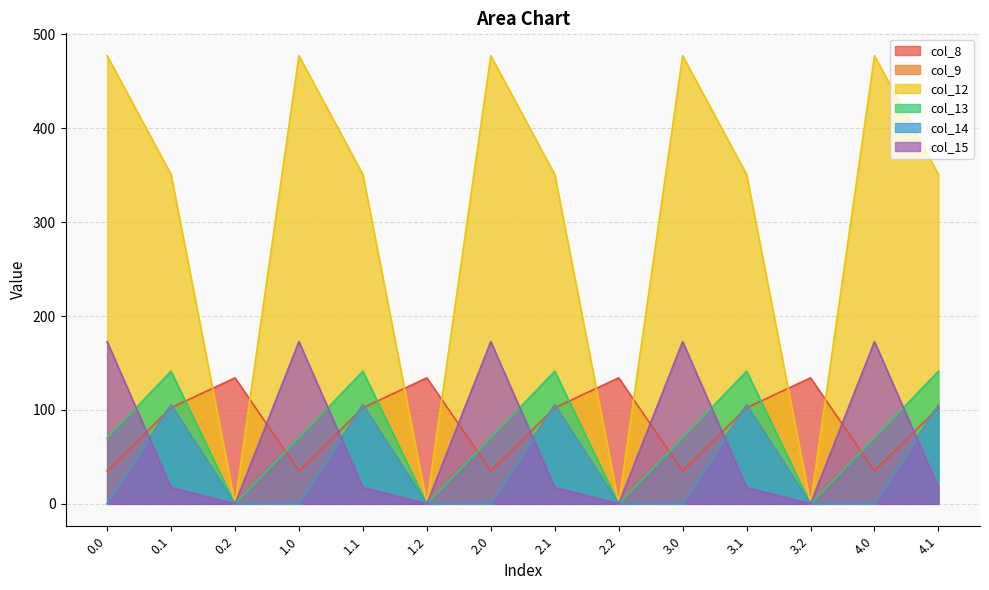

Where do col_8 and col_13 first cross each other?

0.1 and 0.2